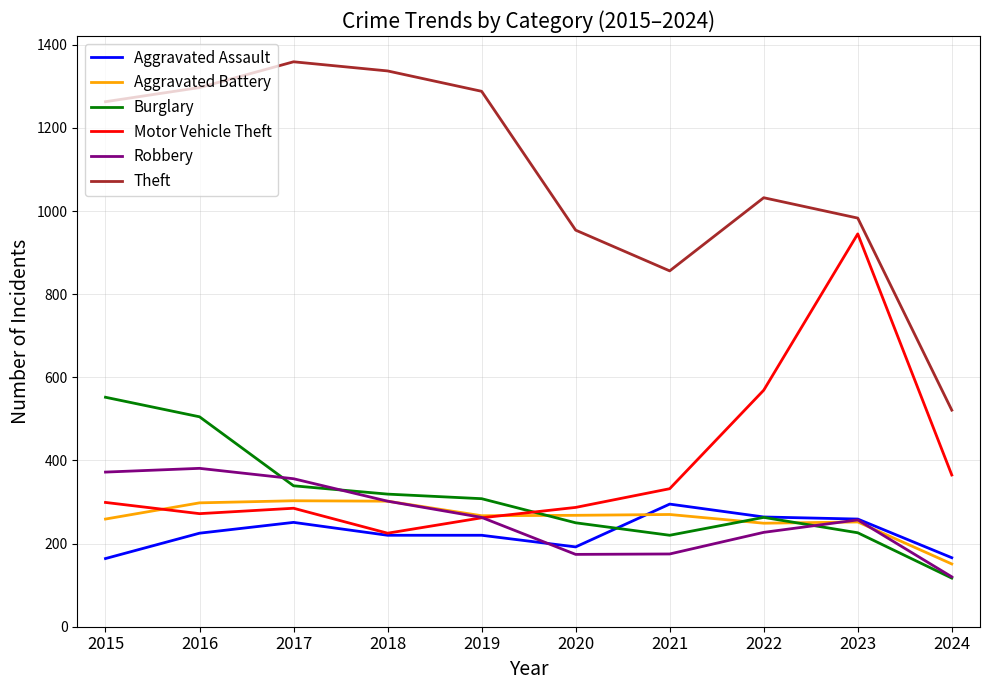

Count the number of categories in the chart.

10